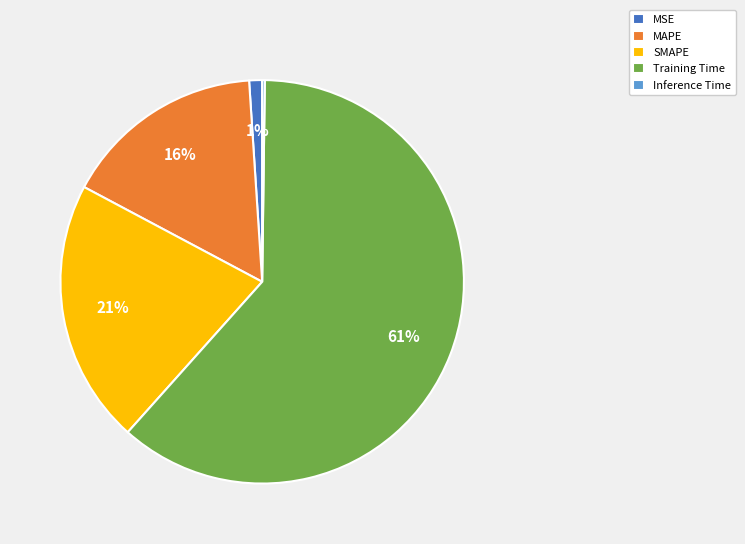

Do MSE and SMAPE together represent more than half of the pie?

No